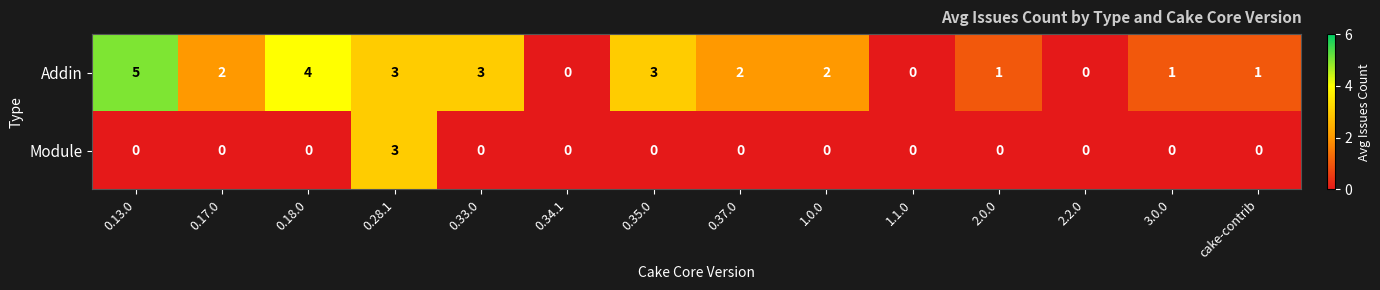

True or false: Module has a value of 0 at 1.0.0.

True